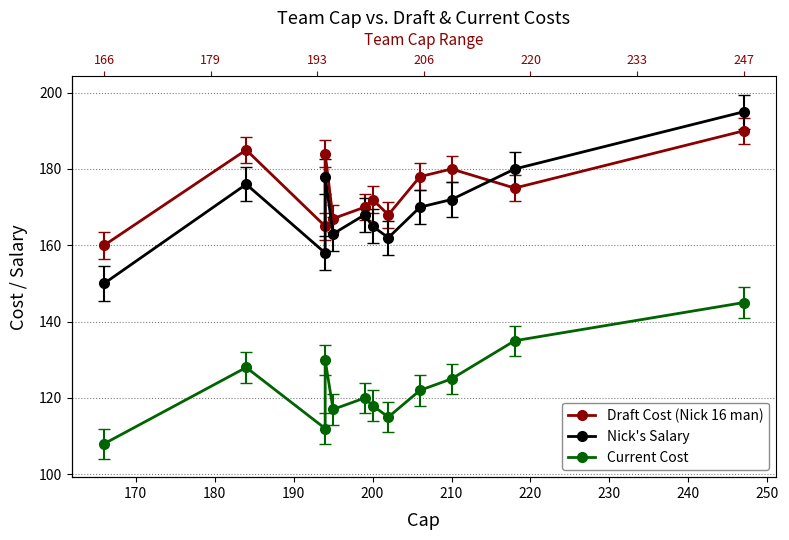

How many interior local valleys does the Current Cost series have?

3